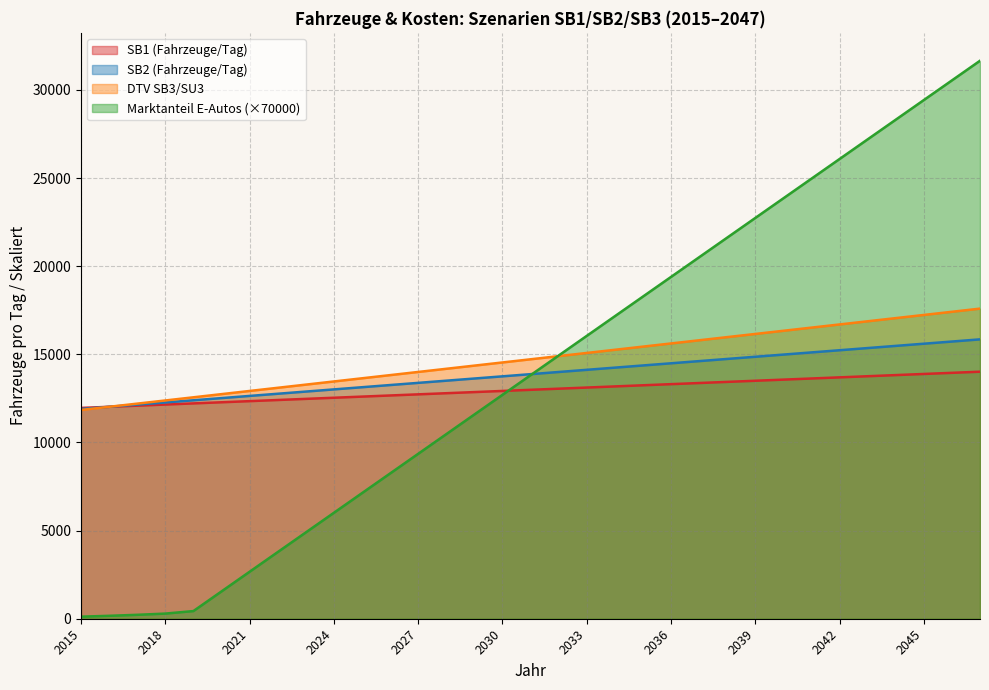

What is the maximum value shown in the chart?

31655.0